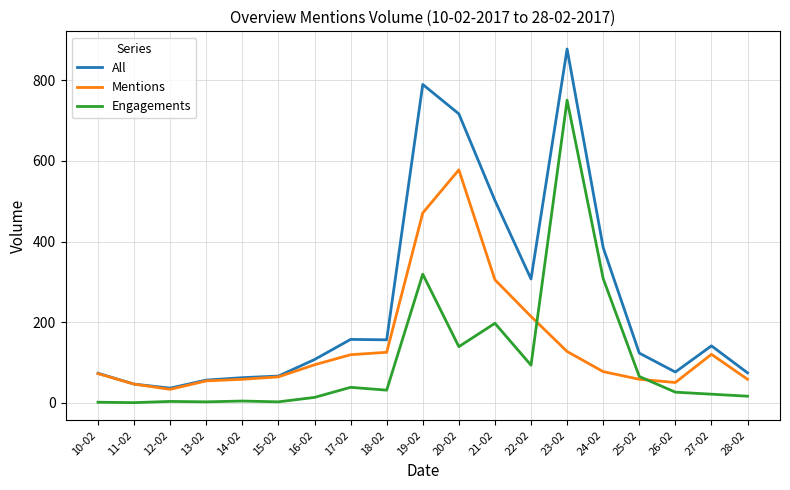

Which label corresponds to the largest value in the chart?

23-02